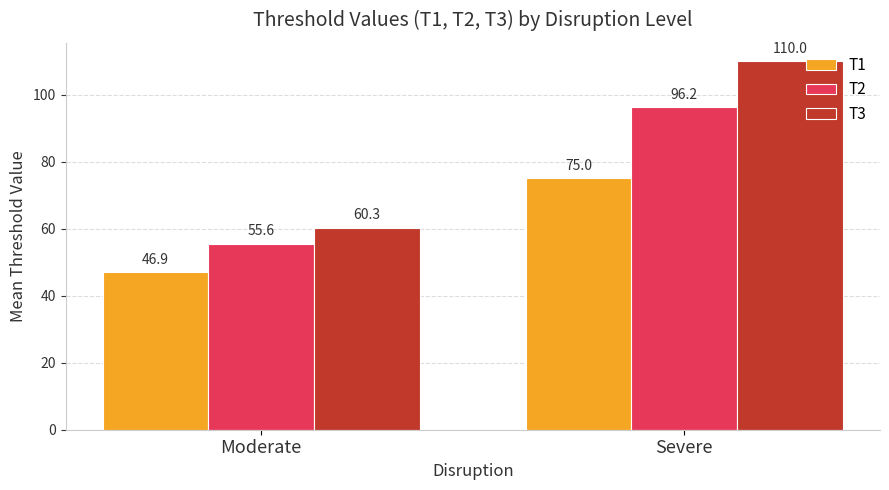

List the series in order of their overall mean, lowest first.

T1, T2, T3